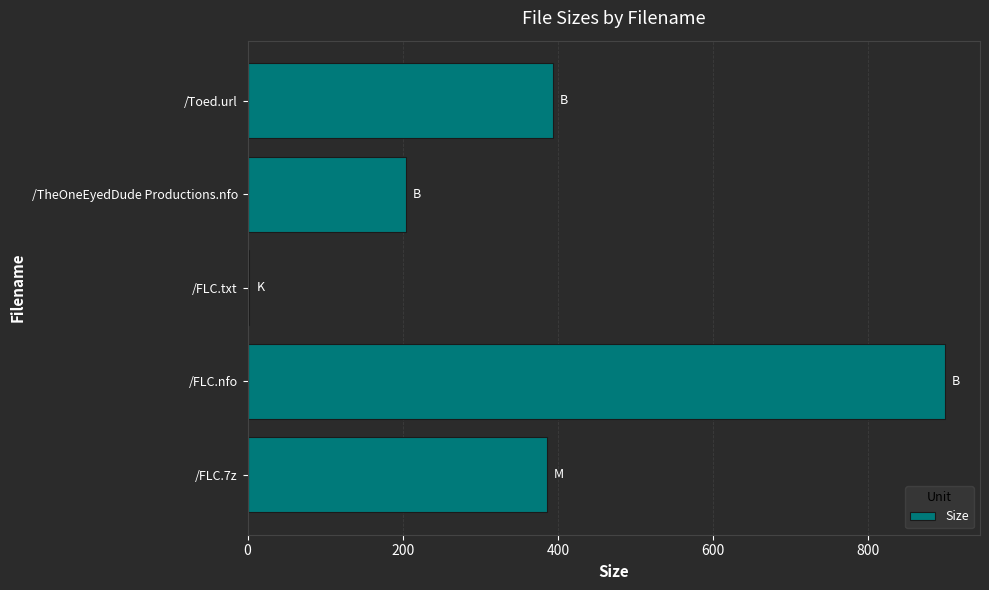

What is the sum of all values?

1884.9